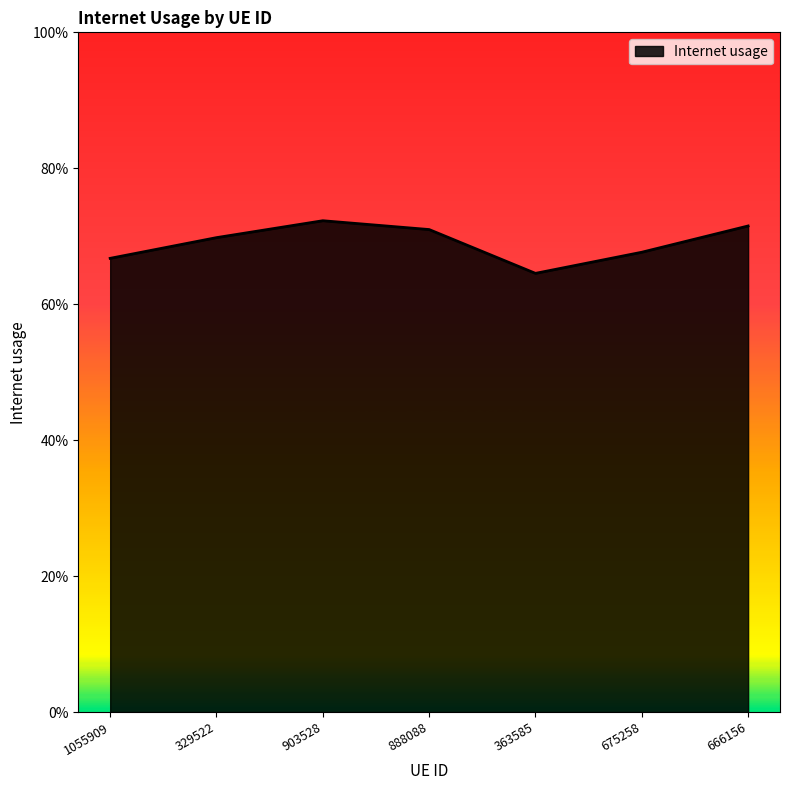

Does the chart display data point markers on the line(s)?

No